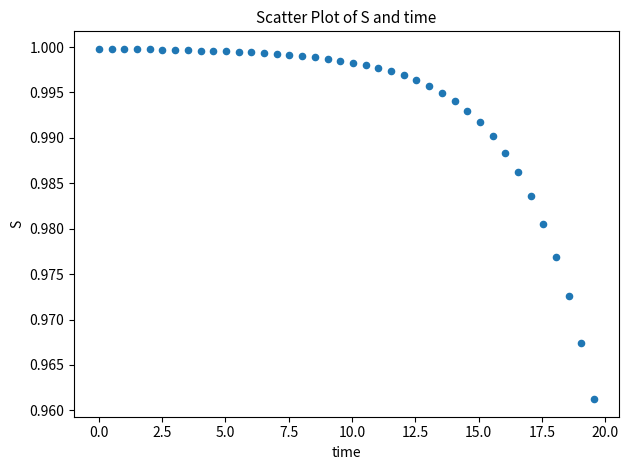

What is the range of X values (max minus min)?

19.6